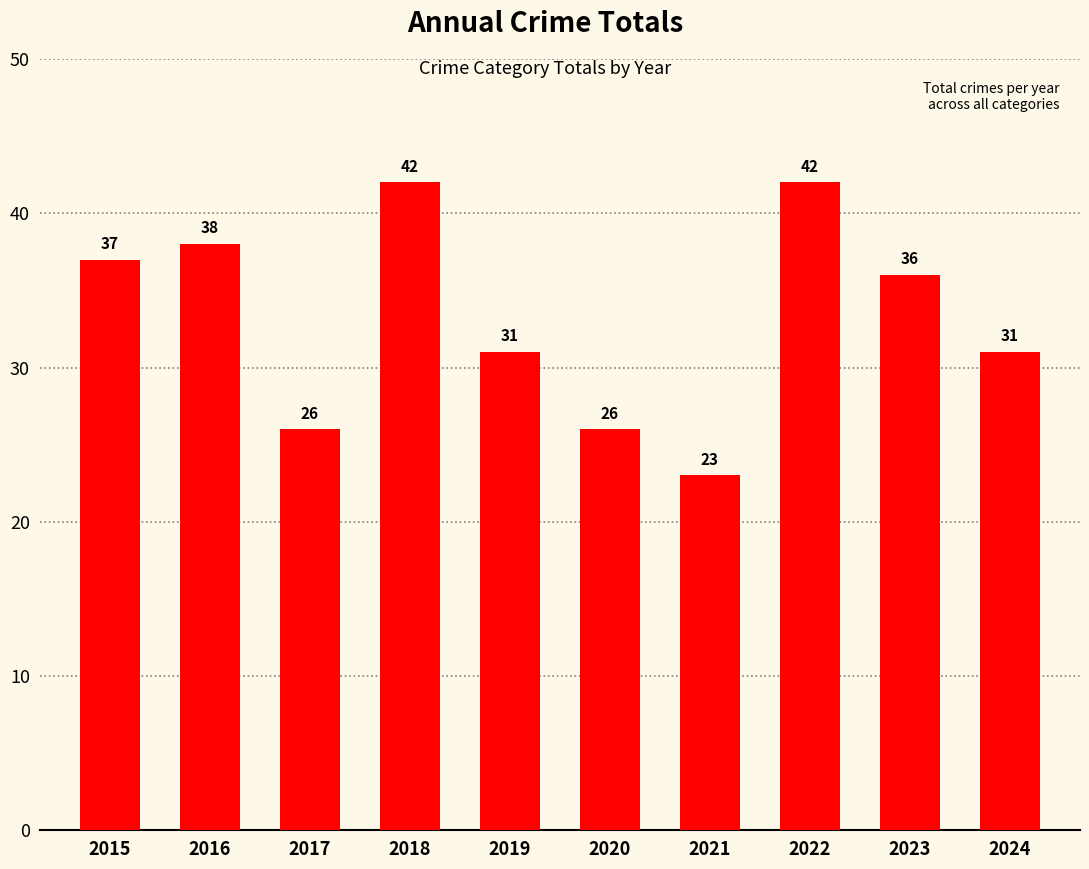

Between 2021 and 2018, which is larger?

2018